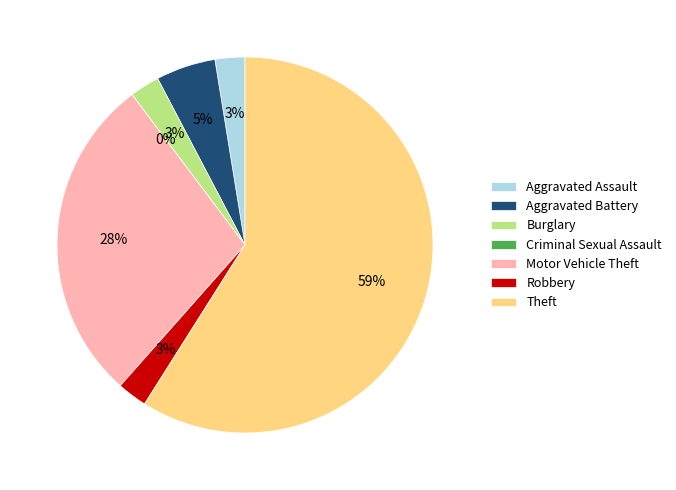

Which slice is the smallest?

Criminal Sexual Assault